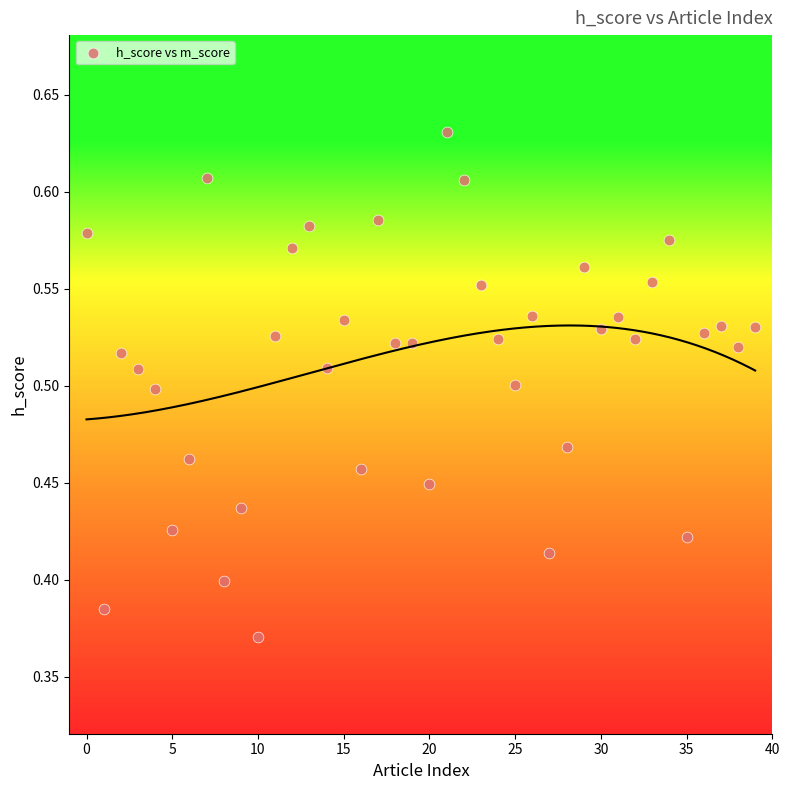

What is the range of Y values (max minus min)?

0.3